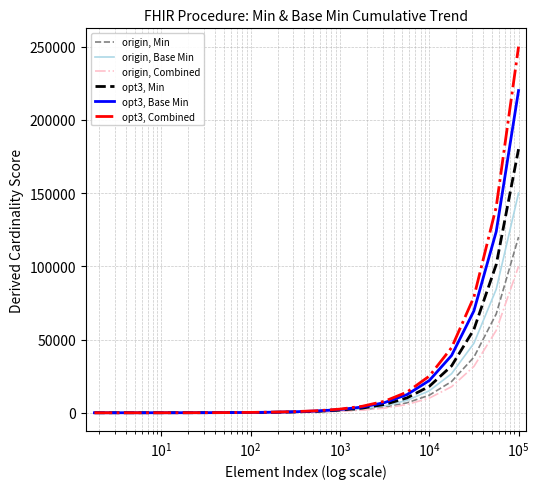

What is the maximum value for origin, Min?

120000.0